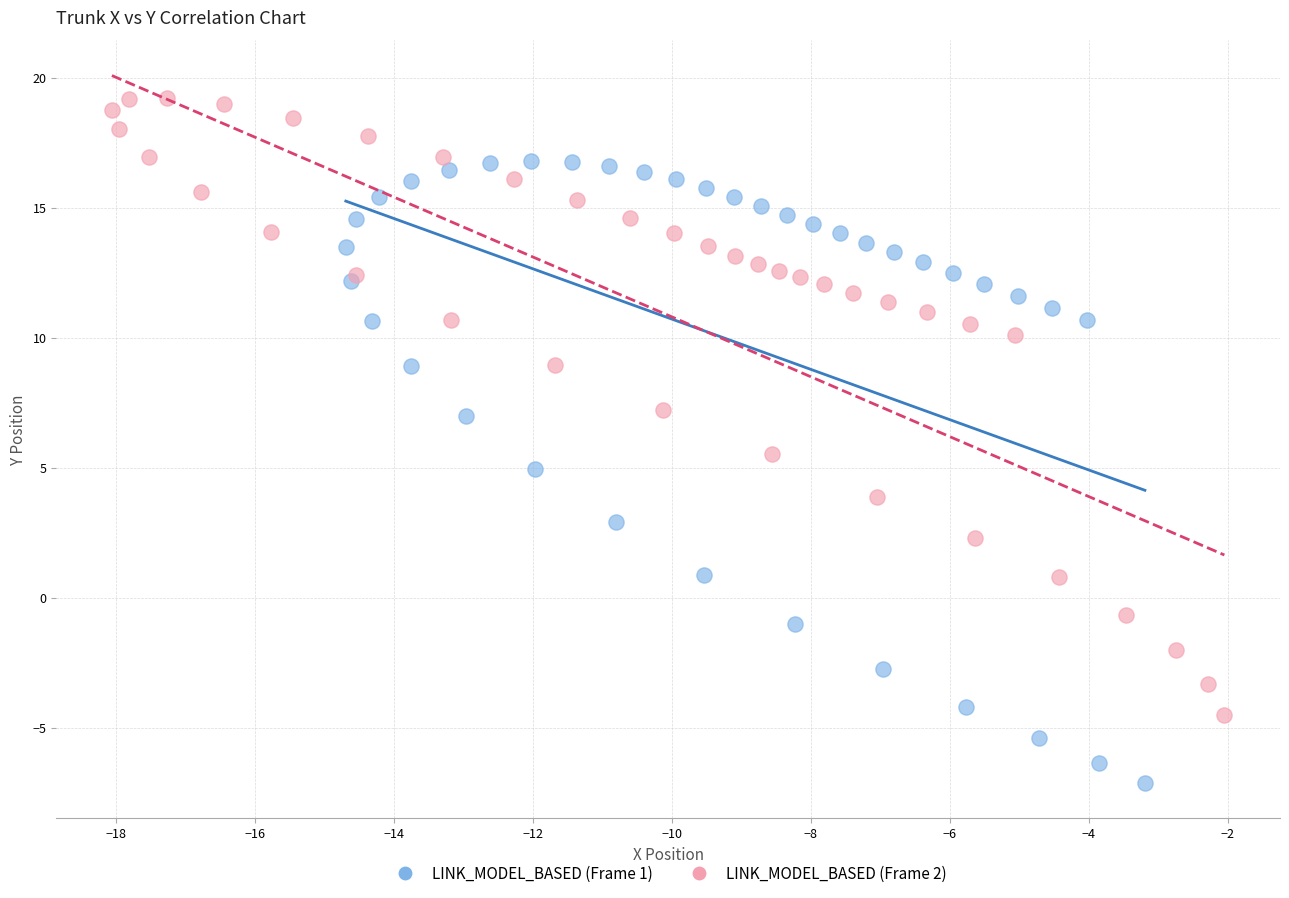

Which series contains the highest Y value?

LINK_MODEL_BASED (Frame 2)